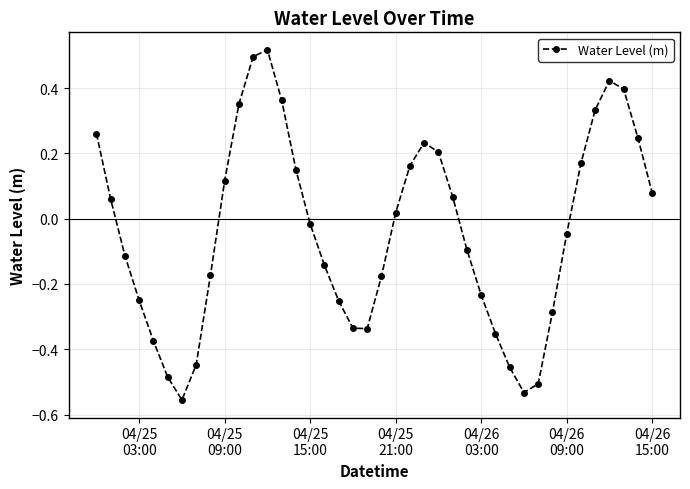

True or false: the data has more than 0 interior local peaks.

True